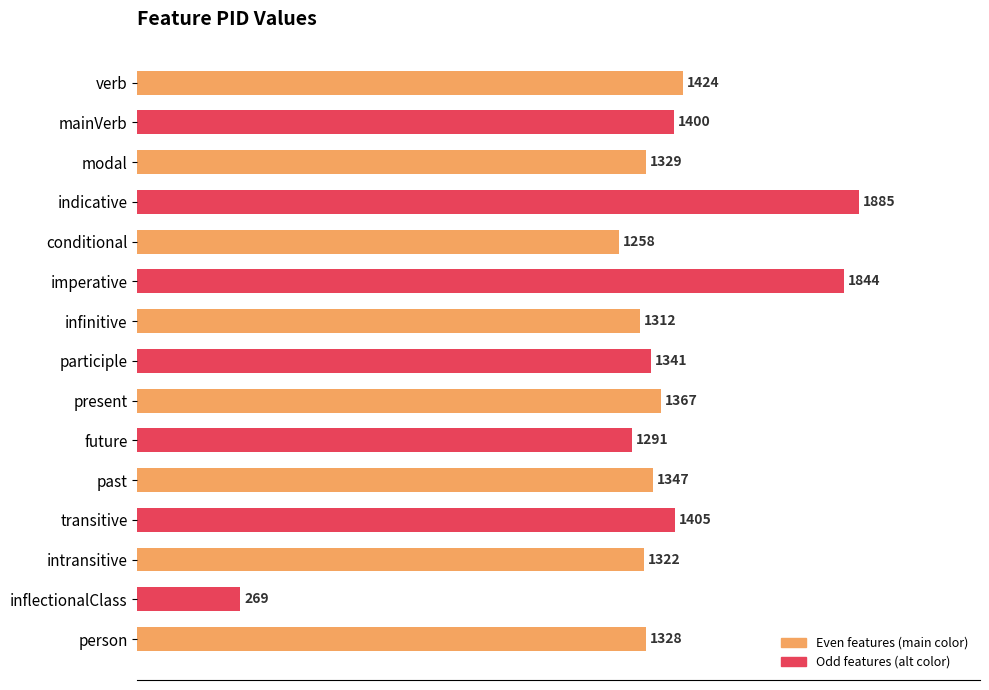

Rank the categories by value from lowest to highest.

inflectionalClass, conditional, future, infinitive, intransitive, person, modal, participle, past, present, mainVerb, transitive, verb, imperative, indicative